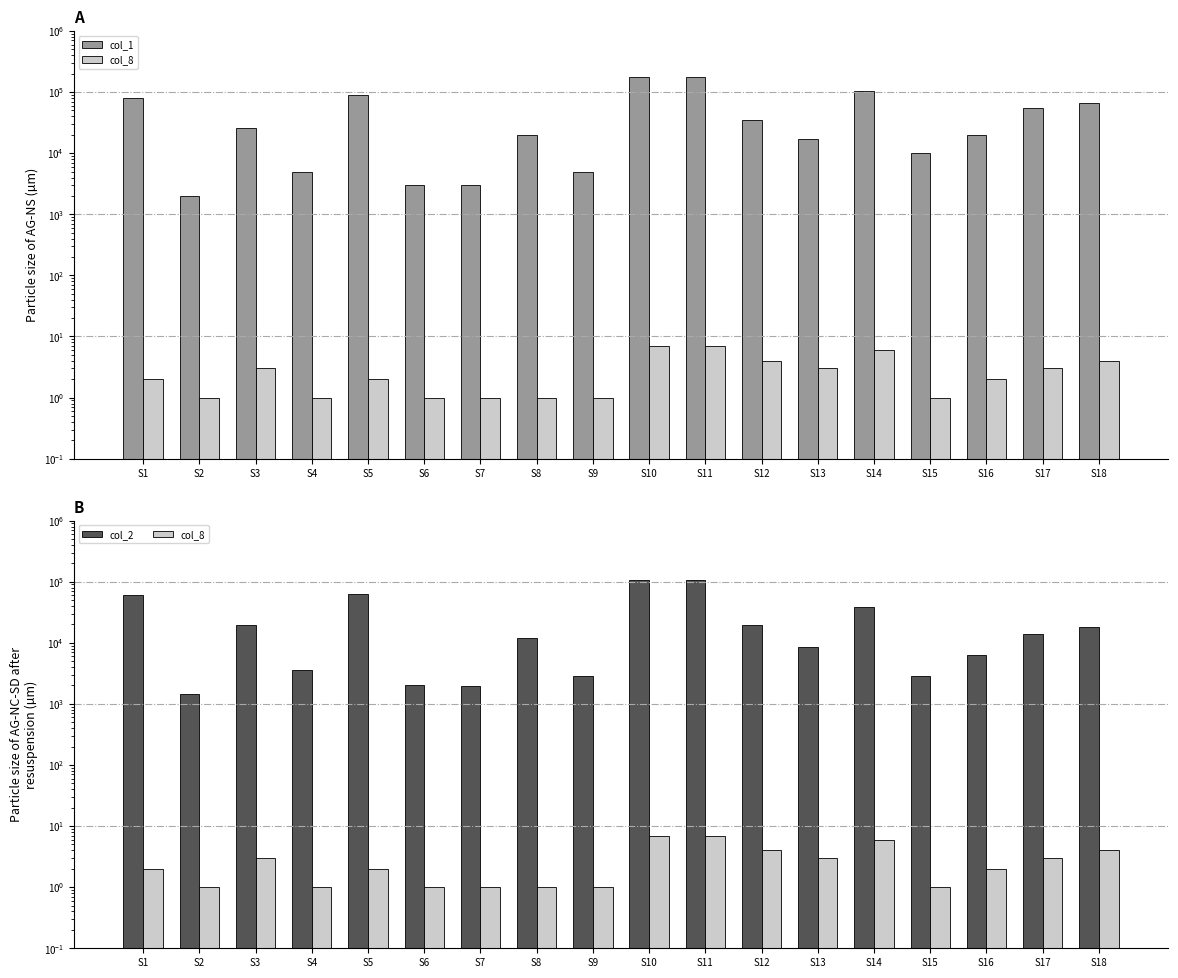

Rank the categories by col_2 (Amount) value from lowest to highest.

S2, S7, S6, S9, S15, S4, S16, S13, S8, S17, S18, S12, S3, S14, S1, S5, S11, S10